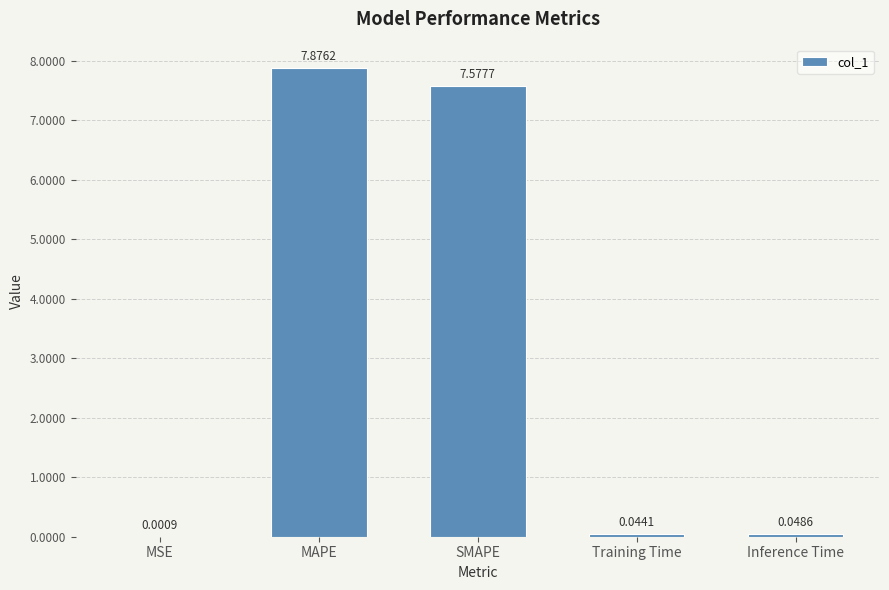

Read the value at MAPE.

7.9